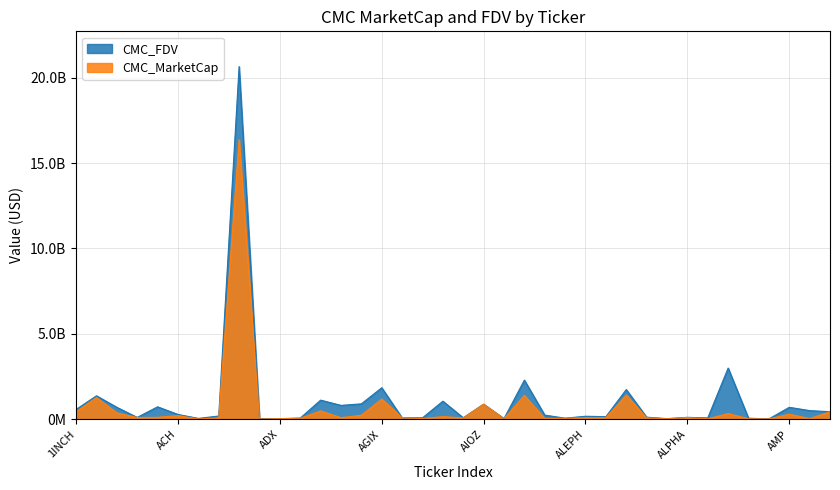

Is the value of CMC_FDV at AMP greater than the value of CMC_MarketCap at ADP?

Yes